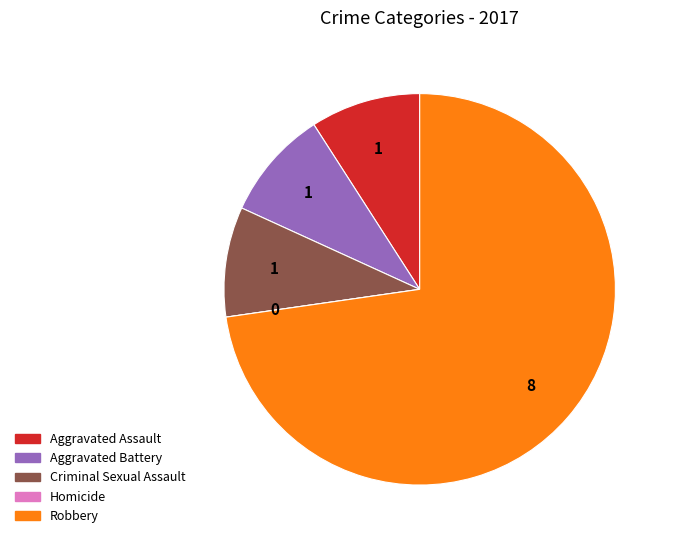

What is the largest slice in the pie chart?

Robbery